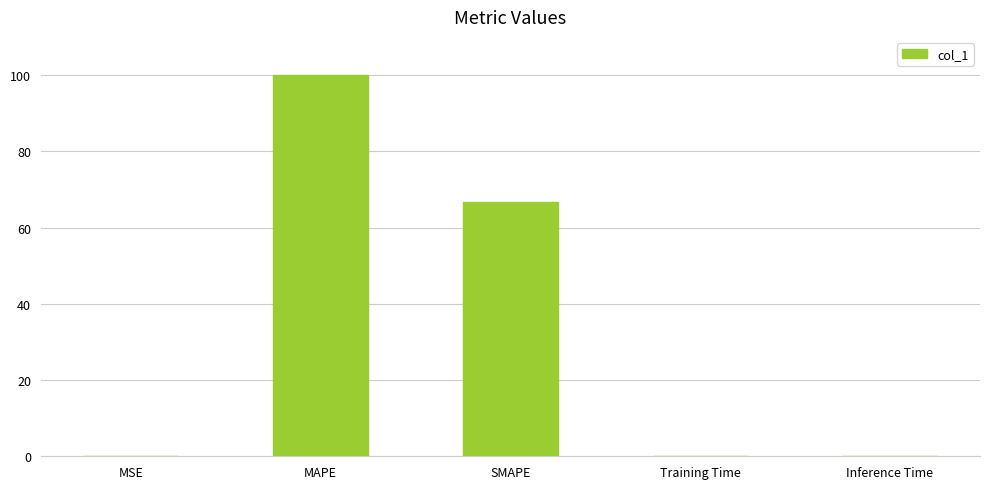

Is it true that the value at MAPE is 100.0?

True